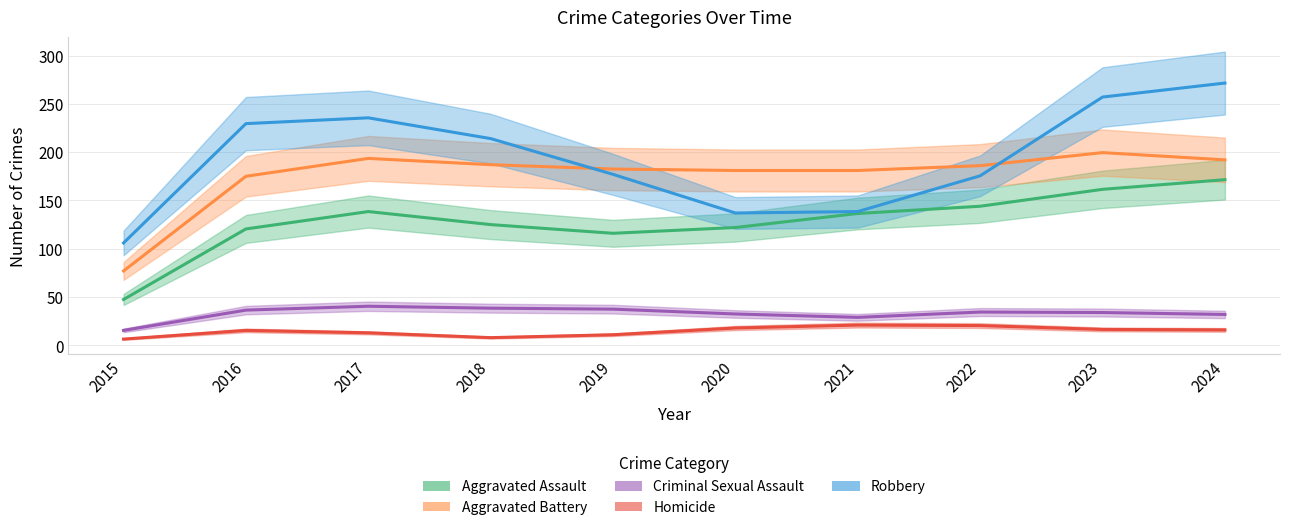

Where is Robbery nearest to the value 188?

2019